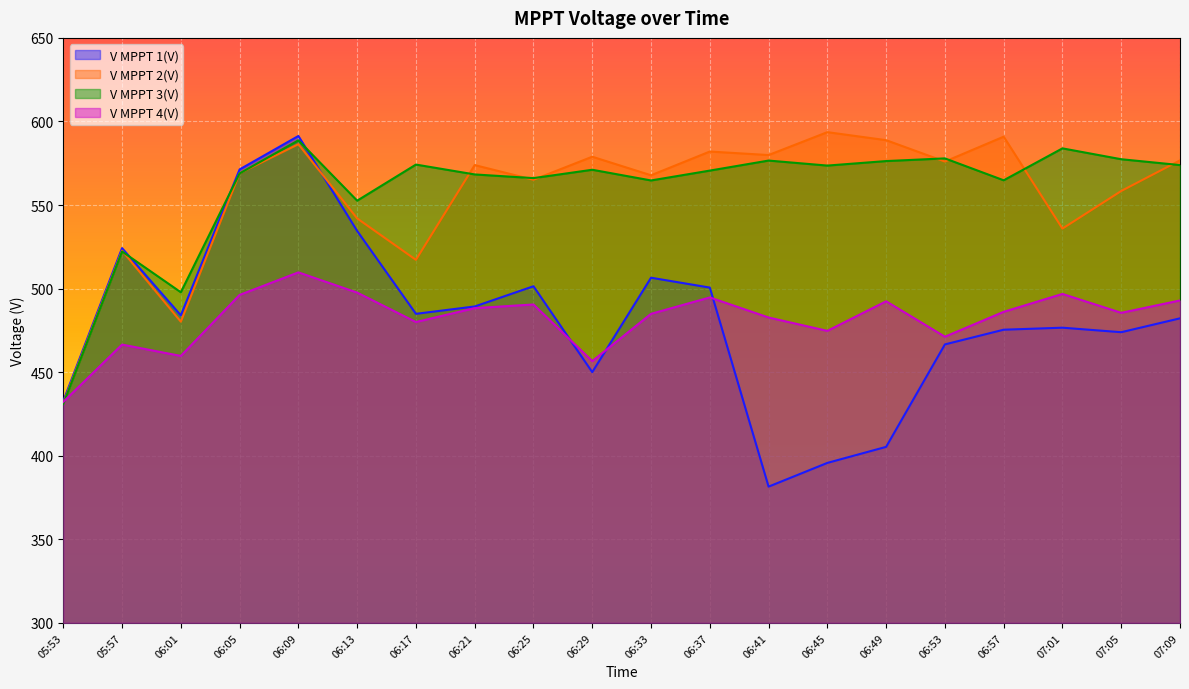

Between 07:09 and 06:45, which is larger?

07:09